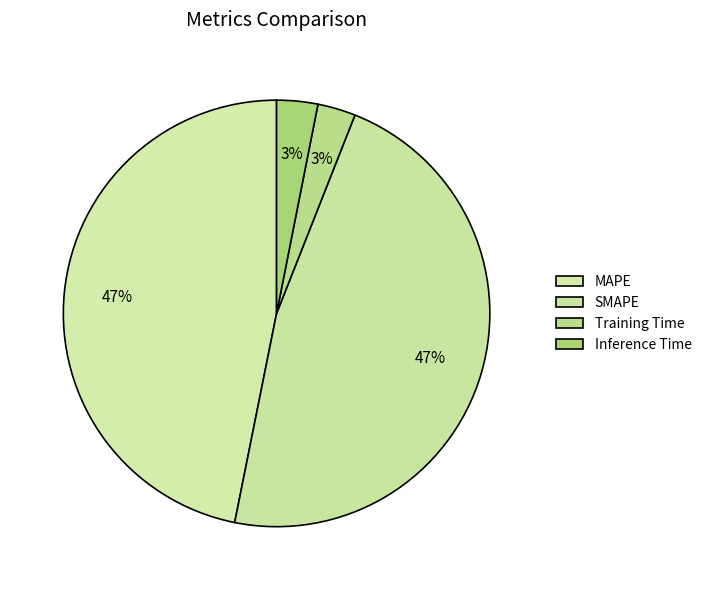

To the nearest percent, what percentage of the pie is MAPE?

47%